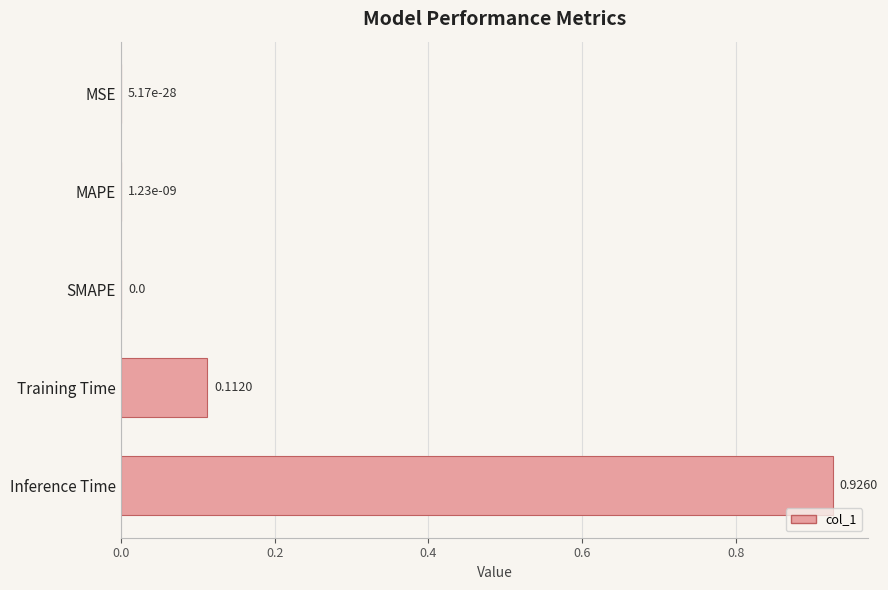

Which has a higher value, SMAPE or Inference Time?

Inference Time